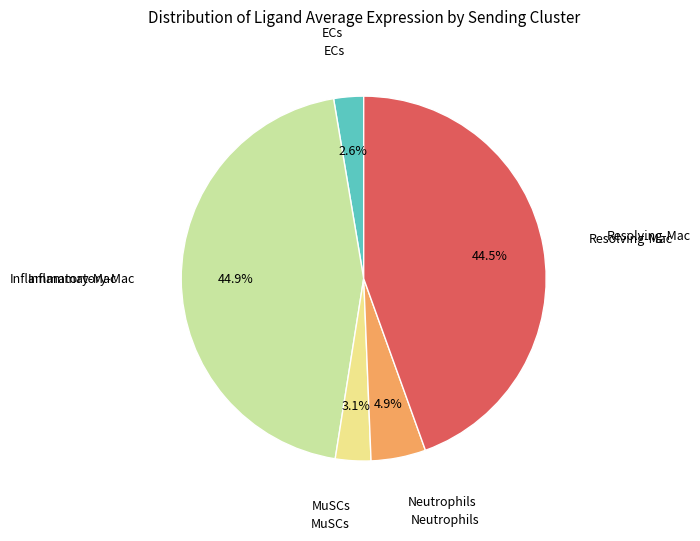

Is the sum of MuSCs and Neutrophils greater than half?

No